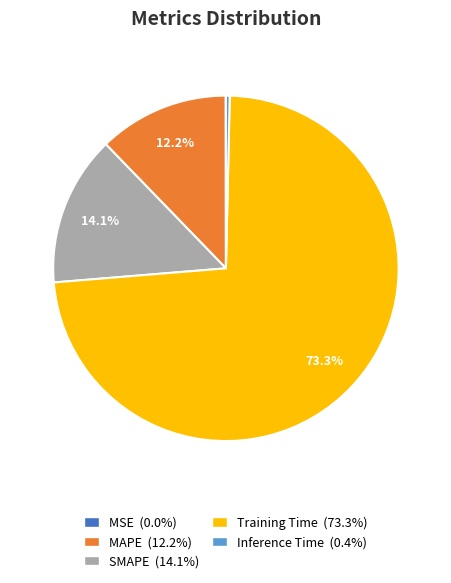

Which category has the biggest portion of the pie?

Training Time